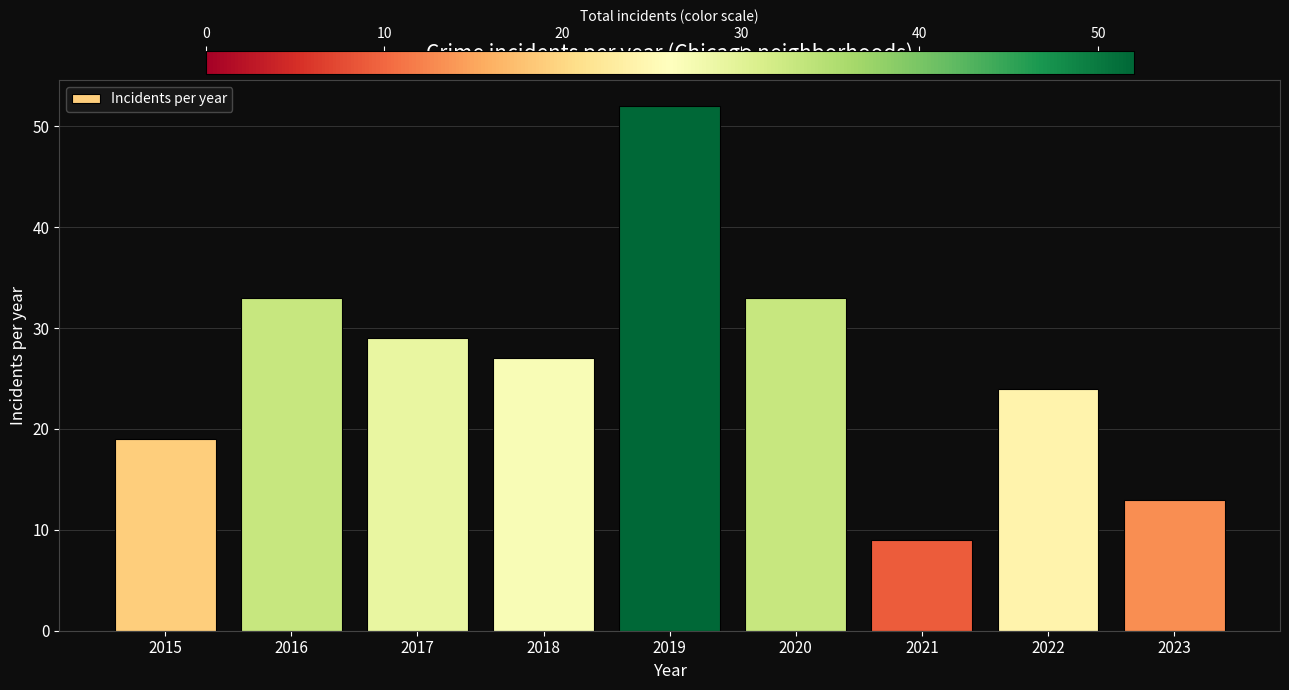

Reading left to right, list all the values displayed in this chart.

19	33	29	27	52	33	9	24	13